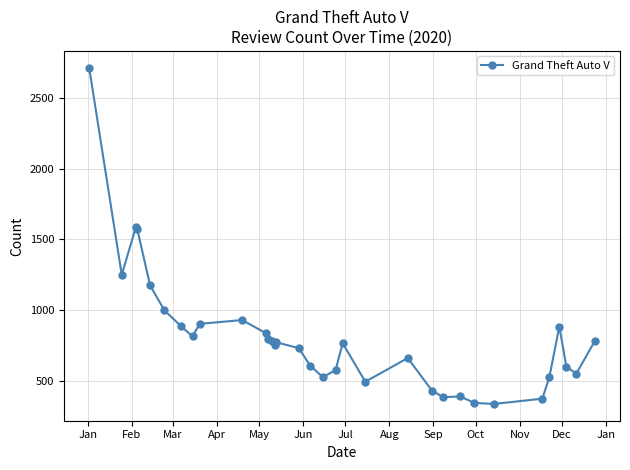

What is the smallest value displayed?

335